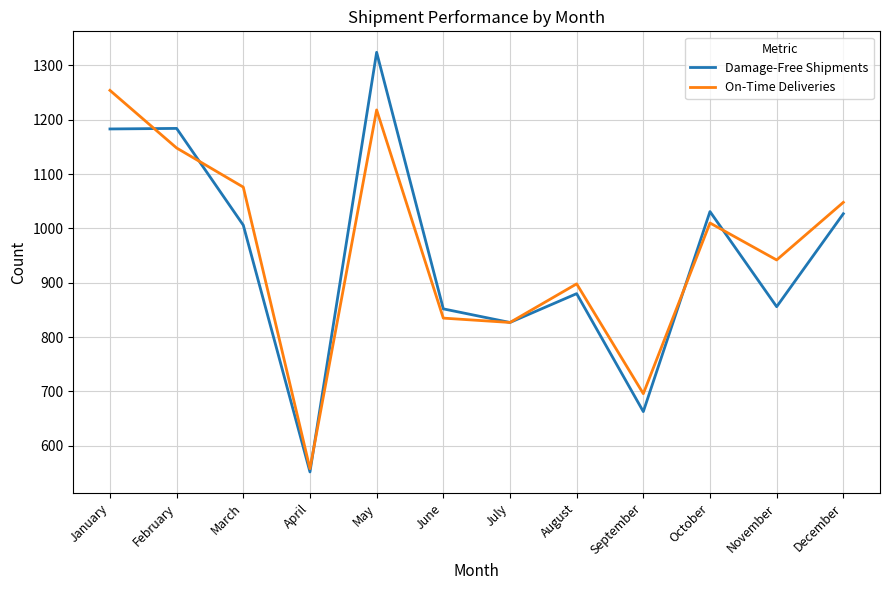

Count the number of data series in this chart.

2